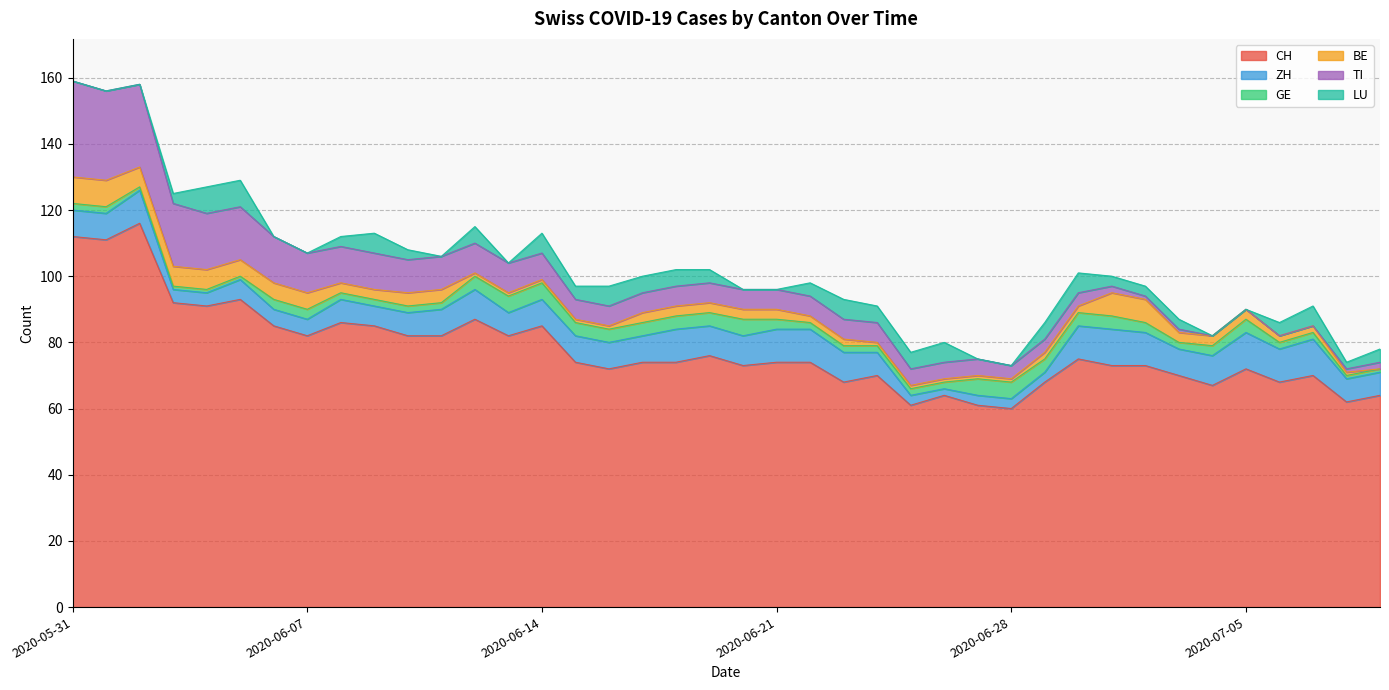

Reading left to right, transcribe all the data shown in this chart.

CH: 2020-05-31=112	2020-06-01=111	2020-06-02=116	2020-06-03=92	2020-06-04=91	2020-06-05=93	2020-06-06=85	2020-06-07=82	2020-06-08=86	2020-06-09=85	2020-06-10=82	2020-06-11=82	2020-06-12=87	2020-06-13=82	2020-06-14=85	2020-06-15=74	2020-06-16=72	2020-06-17=74	2020-06-18=74	2020-06-19=76	2020-06-20=73	2020-06-21=74	2020-06-22=74	2020-06-23=68	2020-06-24=70	2020-06-25=61	2020-06-26=64	2020-06-27=61	2020-06-28=60	2020-06-29=68	2020-06-30=75	2020-07-01=73	2020-07-02=73	2020-07-03=70	2020-07-04=67	2020-07-05=72	2020-07-06=68	2020-07-07=70	2020-07-08=62	2020-07-09=64
ZH: 2020-05-31=8	2020-06-01=8	2020-06-02=10	2020-06-03=4	2020-06-04=4	2020-06-05=6	2020-06-06=5	2020-06-07=5	2020-06-08=7	2020-06-09=6	2020-06-10=7	2020-06-11=8	2020-06-12=9	2020-06-13=7	2020-06-14=8	2020-06-15=8	2020-06-16=8	2020-06-17=8	2020-06-18=10	2020-06-19=9	2020-06-20=9	2020-06-21=10	2020-06-22=10	2020-06-23=9	2020-06-24=7	2020-06-25=3	2020-06-26=2	2020-06-27=3	2020-06-28=3	2020-06-29=3	2020-06-30=10	2020-07-01=11	2020-07-02=10	2020-07-03=8	2020-07-04=9	2020-07-05=11	2020-07-06=10	2020-07-07=11	2020-07-08=7	2020-07-09=7
GE: 2020-05-31=2	2020-06-01=2	2020-06-02=1	2020-06-03=1	2020-06-04=1	2020-06-05=1	2020-06-06=3	2020-06-07=3	2020-06-08=2	2020-06-09=2	2020-06-10=2	2020-06-11=2	2020-06-12=4	2020-06-13=5	2020-06-14=5	2020-06-15=4	2020-06-16=4	2020-06-17=4	2020-06-18=4	2020-06-19=4	2020-06-20=5	2020-06-21=3	2020-06-22=2	2020-06-23=2	2020-06-24=2	2020-06-25=2	2020-06-26=2	2020-06-27=5	2020-06-28=5	2020-06-29=4	2020-06-30=4	2020-07-01=4	2020-07-02=3	2020-07-03=2	2020-07-04=3	2020-07-05=4	2020-07-06=2	2020-07-07=2	2020-07-08=1	2020-07-09=1
BE: 2020-05-31=8	2020-06-01=8	2020-06-02=6	2020-06-03=6	2020-06-04=6	2020-06-05=5	2020-06-06=5	2020-06-07=5	2020-06-08=3	2020-06-09=3	2020-06-10=4	2020-06-11=4	2020-06-12=1	2020-06-13=1	2020-06-14=1	2020-06-15=1	2020-06-16=1	2020-06-17=3	2020-06-18=3	2020-06-19=3	2020-06-20=3	2020-06-21=3	2020-06-22=2	2020-06-23=2	2020-06-24=1	2020-06-25=1	2020-06-26=1	2020-06-27=1	2020-06-28=1	2020-06-29=2	2020-06-30=2	2020-07-01=7	2020-07-02=7	2020-07-03=3	2020-07-04=3	2020-07-05=3	2020-07-06=2	2020-07-07=2	2020-07-08=1	2020-07-09=0
TI: 2020-05-31=29	2020-06-01=27	2020-06-02=25	2020-06-03=19	2020-06-04=17	2020-06-05=16	2020-06-06=14	2020-06-07=12	2020-06-08=11	2020-06-09=11	2020-06-10=10	2020-06-11=10	2020-06-12=9	2020-06-13=9	2020-06-14=8	2020-06-15=6	2020-06-16=6	2020-06-17=6	2020-06-18=6	2020-06-19=6	2020-06-20=6	2020-06-21=6	2020-06-22=6	2020-06-23=6	2020-06-24=6	2020-06-25=5	2020-06-26=5	2020-06-27=5	2020-06-28=4	2020-06-29=4	2020-06-30=4	2020-07-01=2	2020-07-02=1	2020-07-03=1	2020-07-04=0	2020-07-05=0	2020-07-06=0	2020-07-07=0	2020-07-08=1	2020-07-09=2
LU: 2020-05-31=0	2020-06-01=0	2020-06-02=0	2020-06-03=3	2020-06-04=8	2020-06-05=8	2020-06-06=0	2020-06-07=0	2020-06-08=3	2020-06-09=6	2020-06-10=3	2020-06-11=0	2020-06-12=5	2020-06-13=0	2020-06-14=6	2020-06-15=4	2020-06-16=6	2020-06-17=5	2020-06-18=5	2020-06-19=4	2020-06-20=0	2020-06-21=0	2020-06-22=4	2020-06-23=6	2020-06-24=5	2020-06-25=5	2020-06-26=6	2020-06-27=0	2020-06-28=0	2020-06-29=5	2020-06-30=6	2020-07-01=3	2020-07-02=3	2020-07-03=3	2020-07-04=0	2020-07-05=0	2020-07-06=4	2020-07-07=6	2020-07-08=2	2020-07-09=4